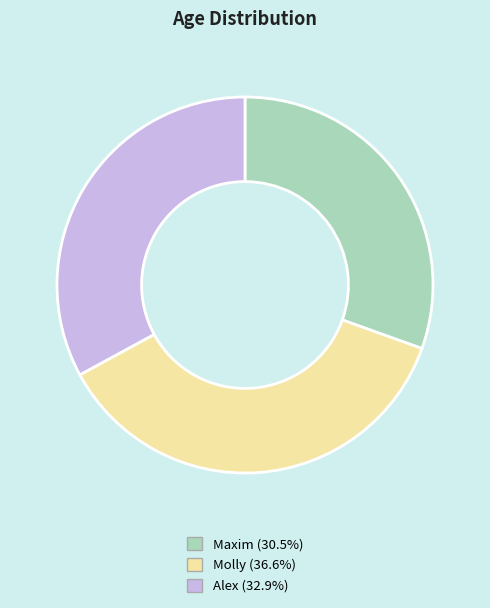

Is there a majority slice in this chart?

No